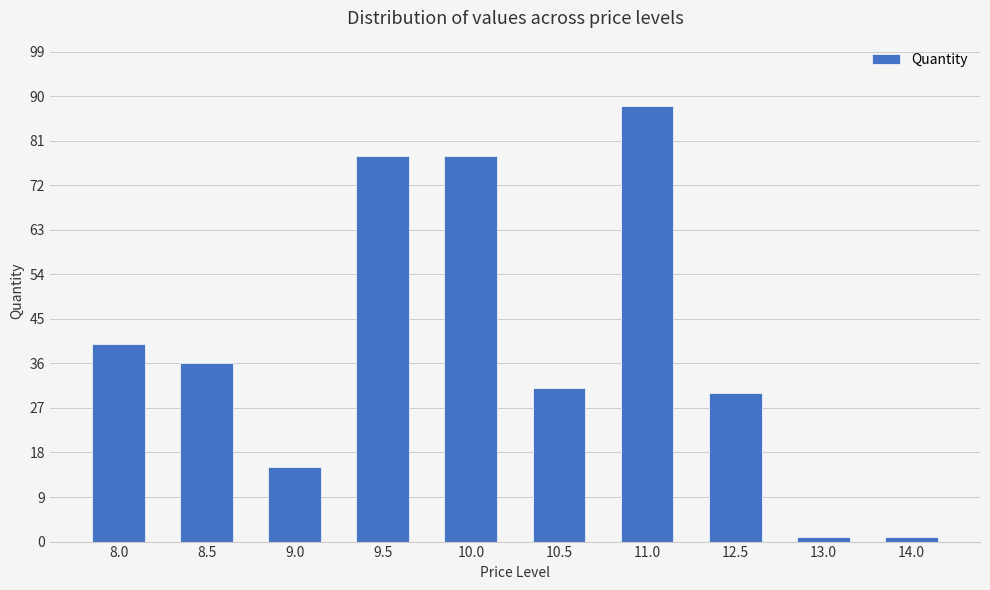

True or false: the data shows 156 at 11.0.

False